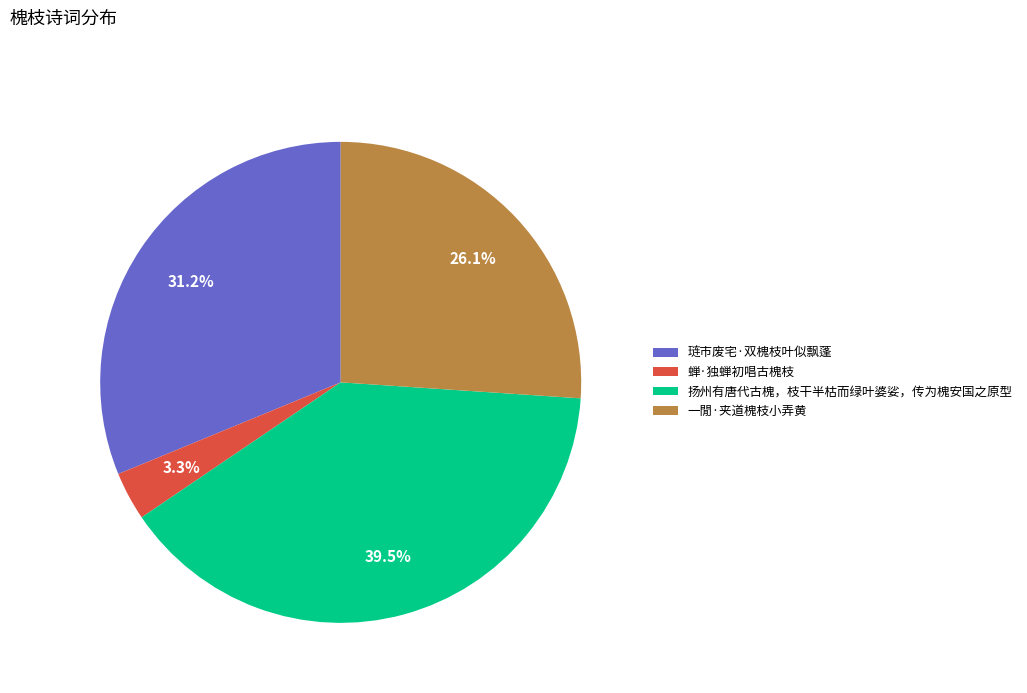

What is the ratio of the value at 扬州有唐代古槐，枝干半枯而绿叶婆娑，传为槐安国之原型 to the value at 琏市废宅·双槐枝叶似飘蓬?

1.3